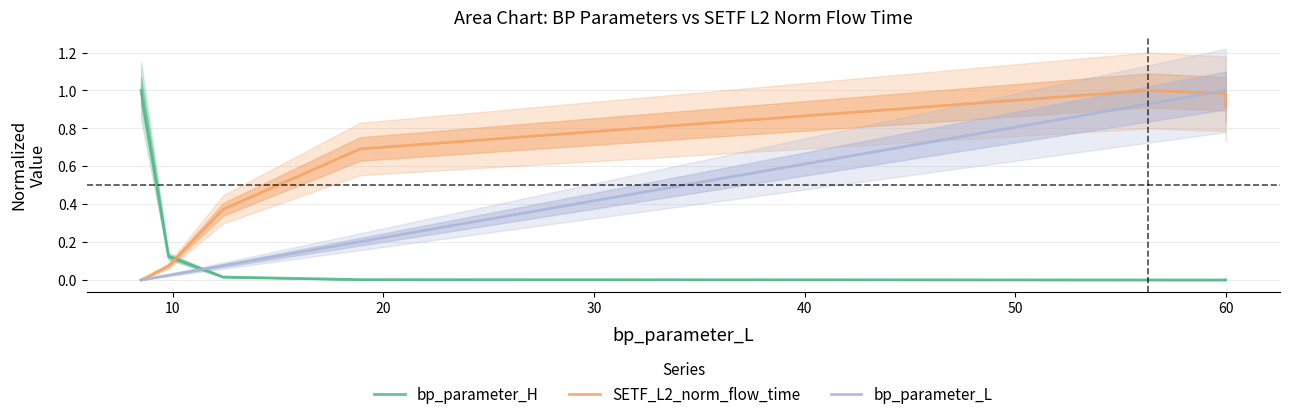

What is the sum of the bp_parameter_L values at 50 and 10?

1.0